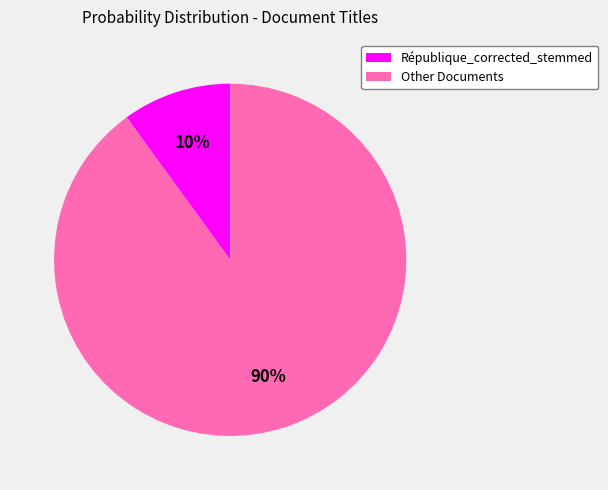

Rank the categories by value from lowest to highest.

République_corrected_stemmed, Other Documents